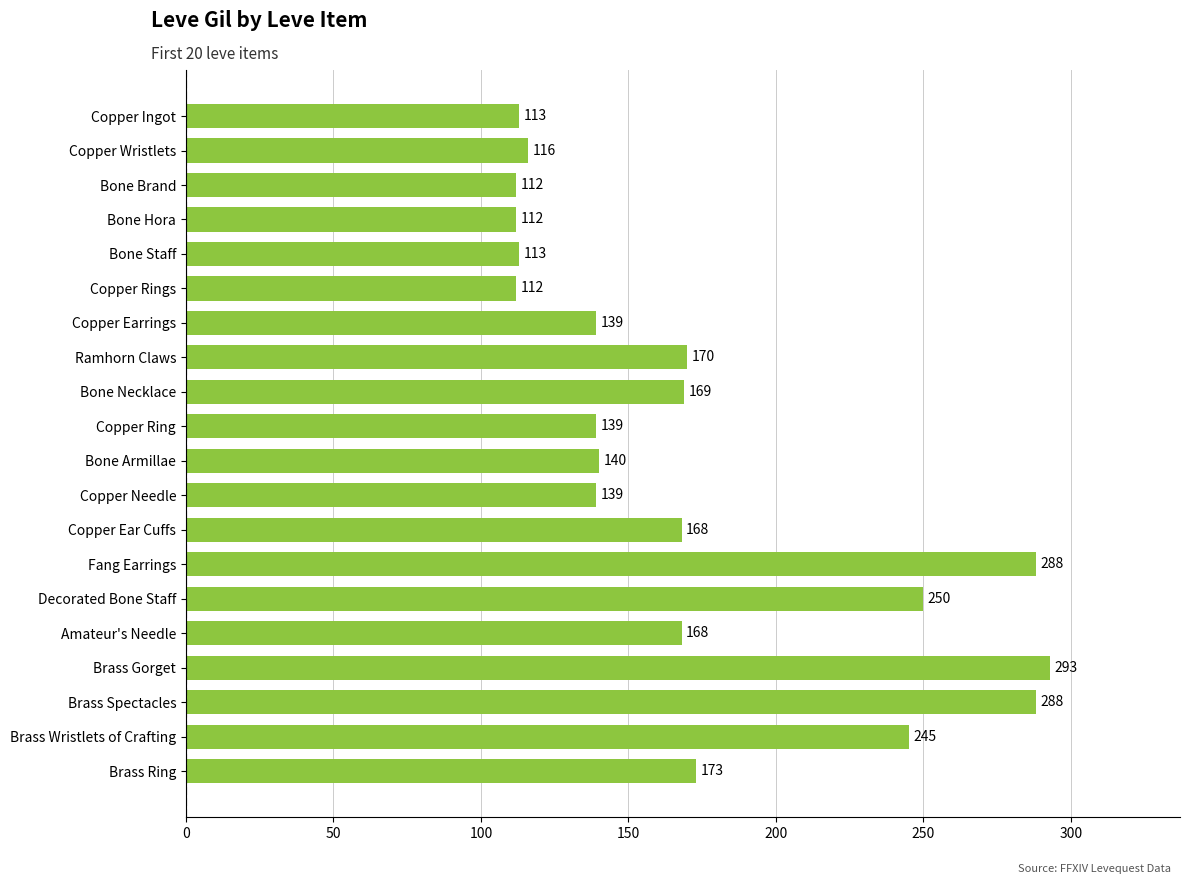

What is the sum of the values at Bone Brand and Amateur's Needle?

280